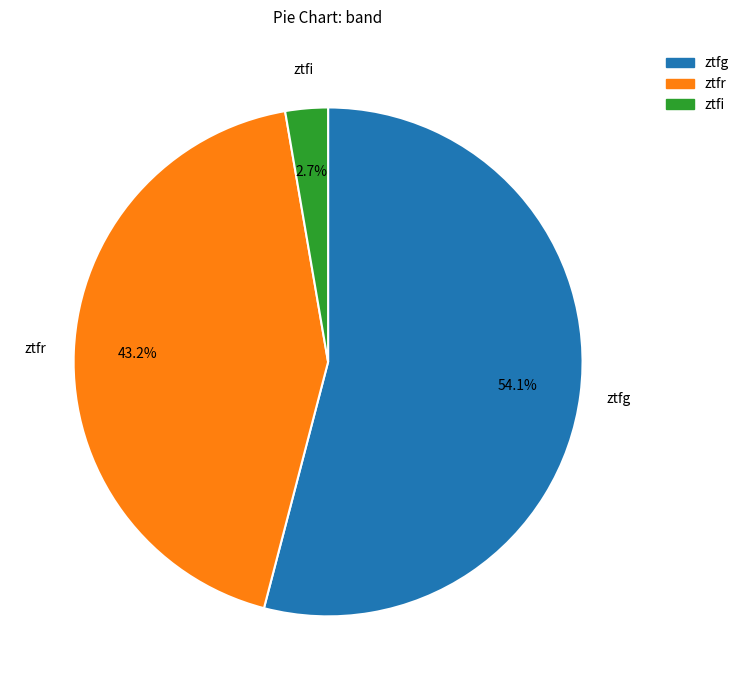

What percentage is the ztfi slice, to the nearest percent?

3%